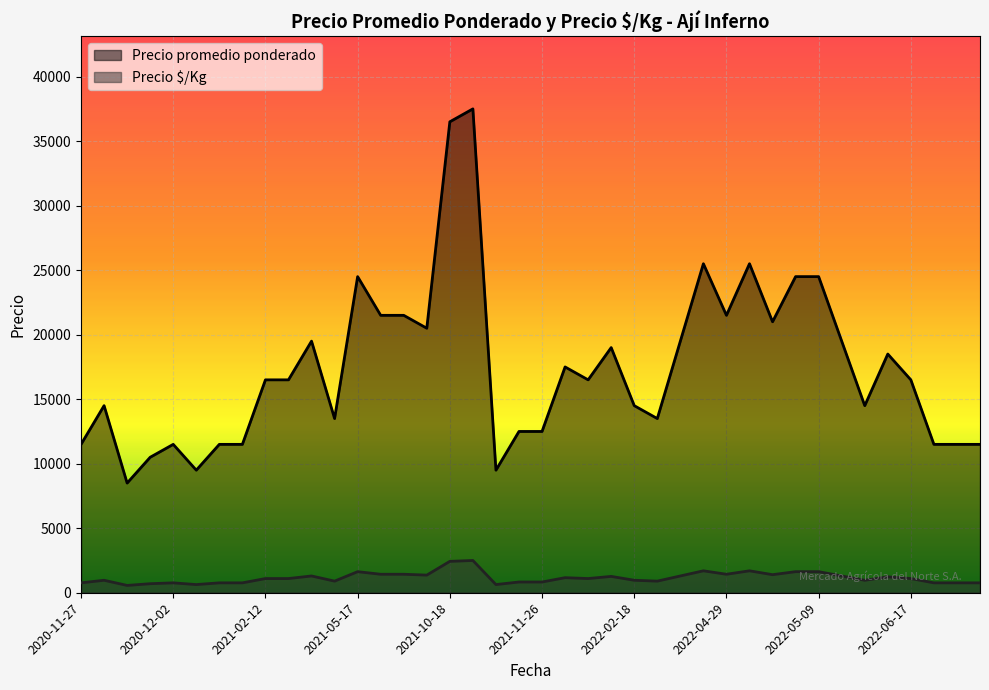

At which category does the chart reach its minimum across all series?

2020-11-30